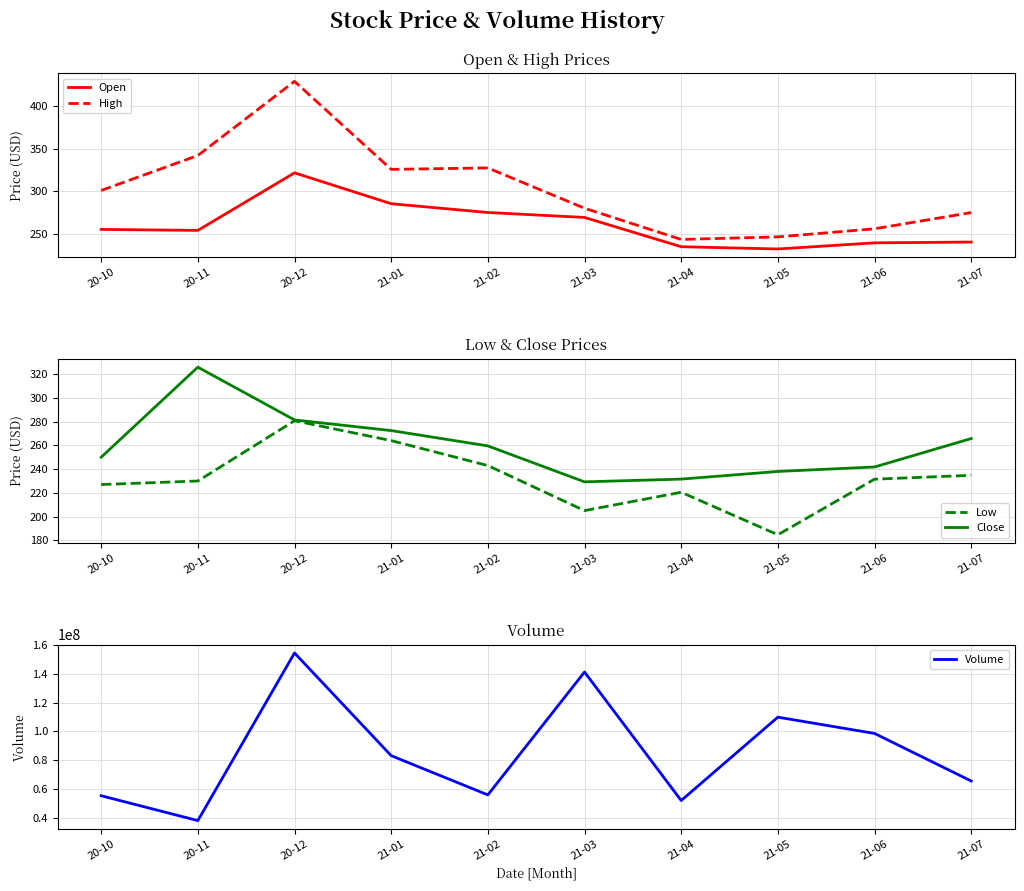

How many data points in Open are less than 255?

5